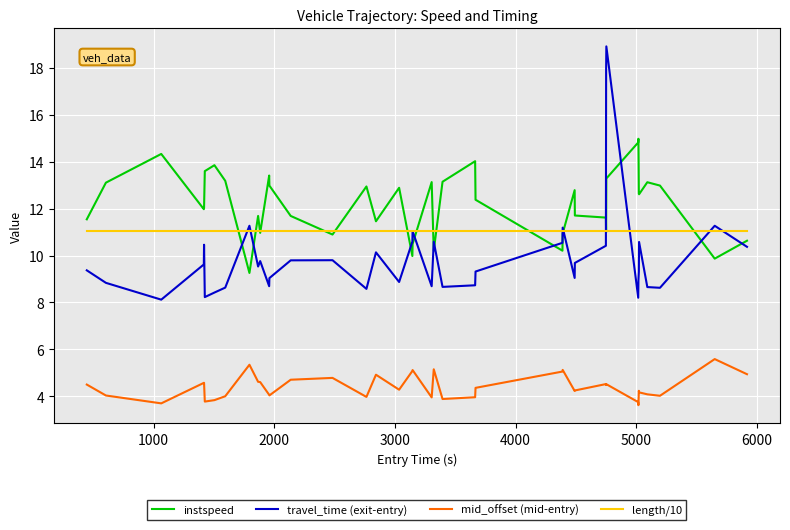

Which series has the largest range (max minus min)?

travel_time (exit-entry)